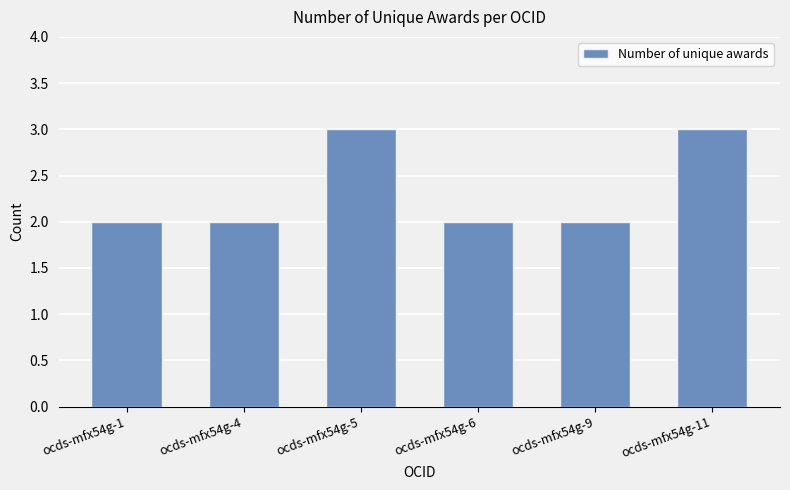

True or false: the data shows 2 at ocds-mfx54g-9.

True